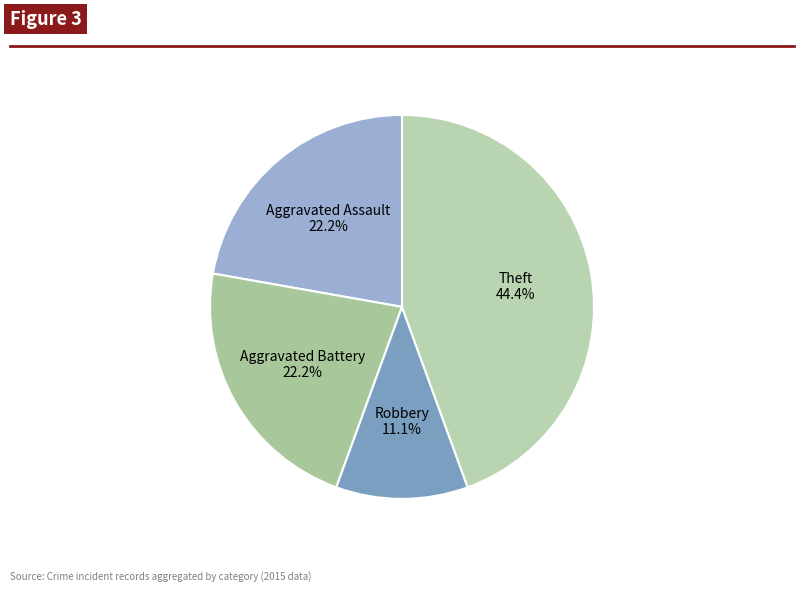

Is there any slice that represents more than half of the pie?

No